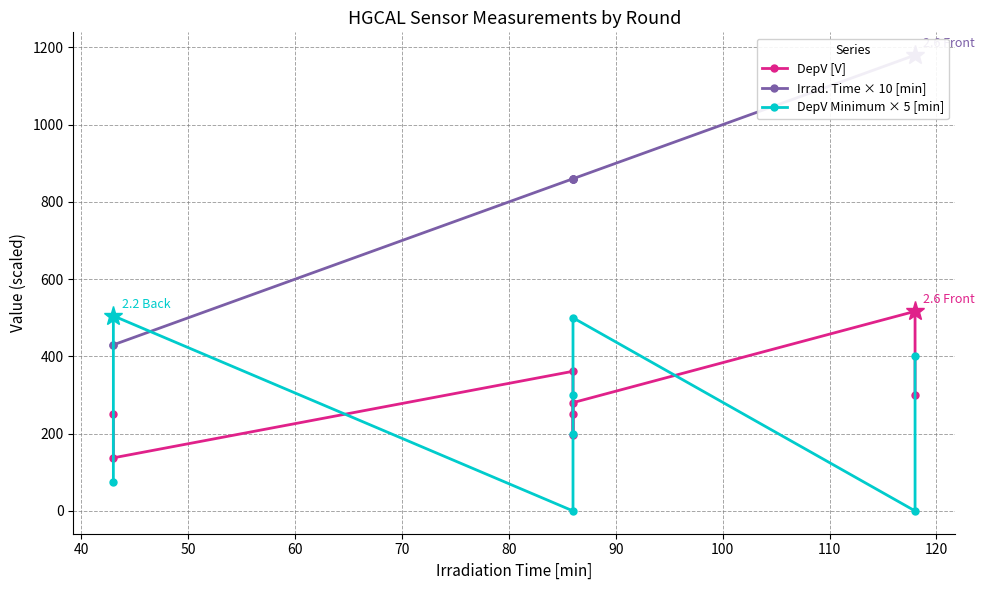

How many lines are shown in the chart?

3